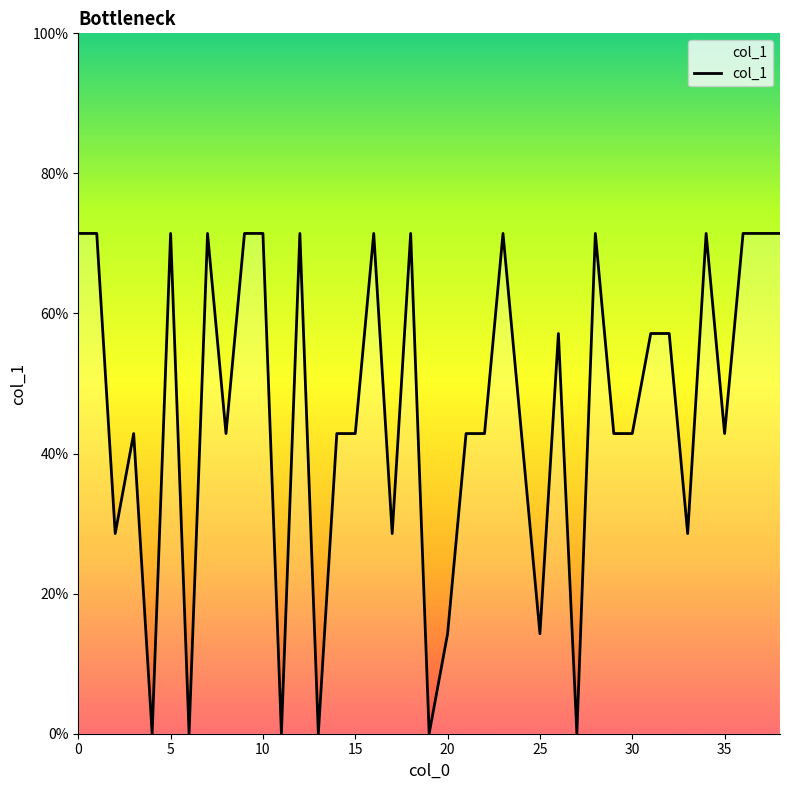

What is the average value?

0.5